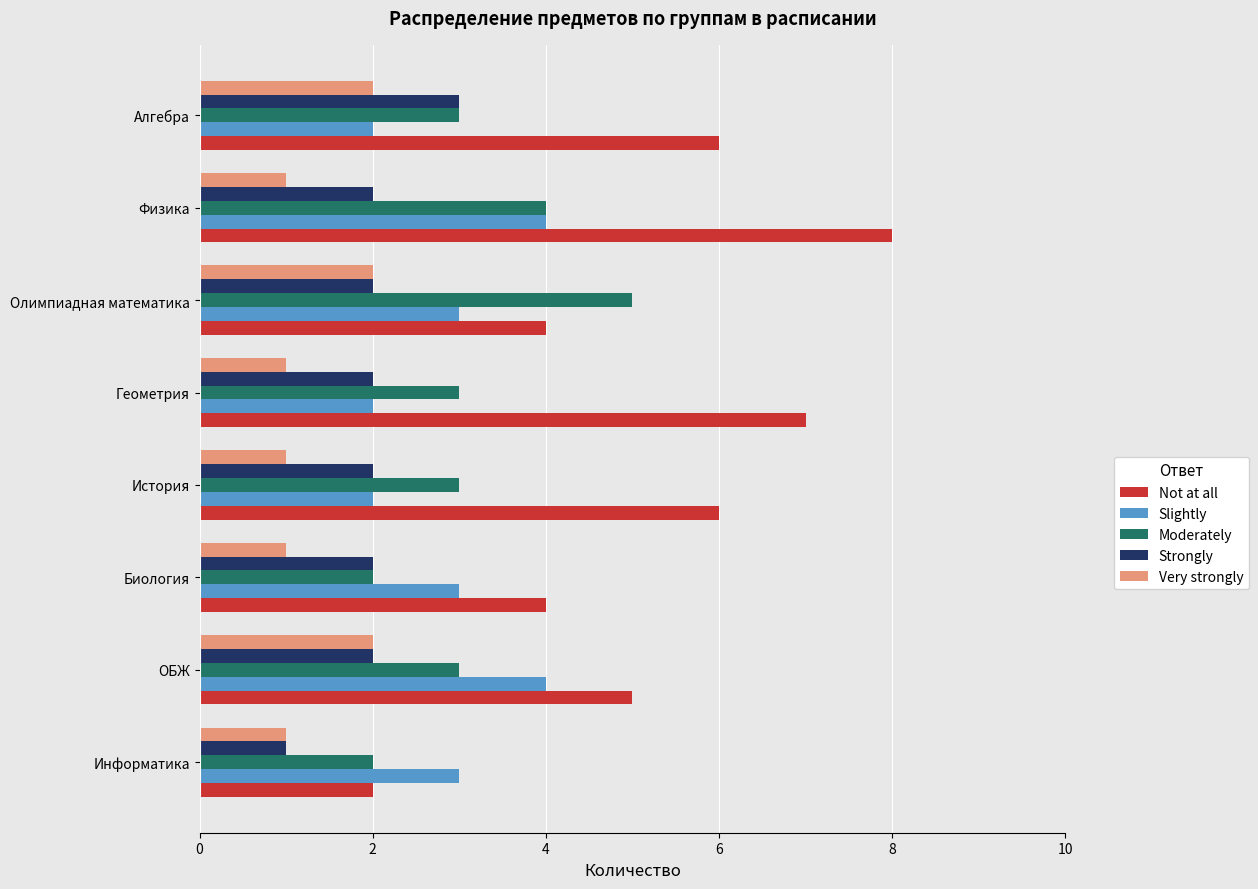

The value of Strongly at Физика is 2. True or false?

True